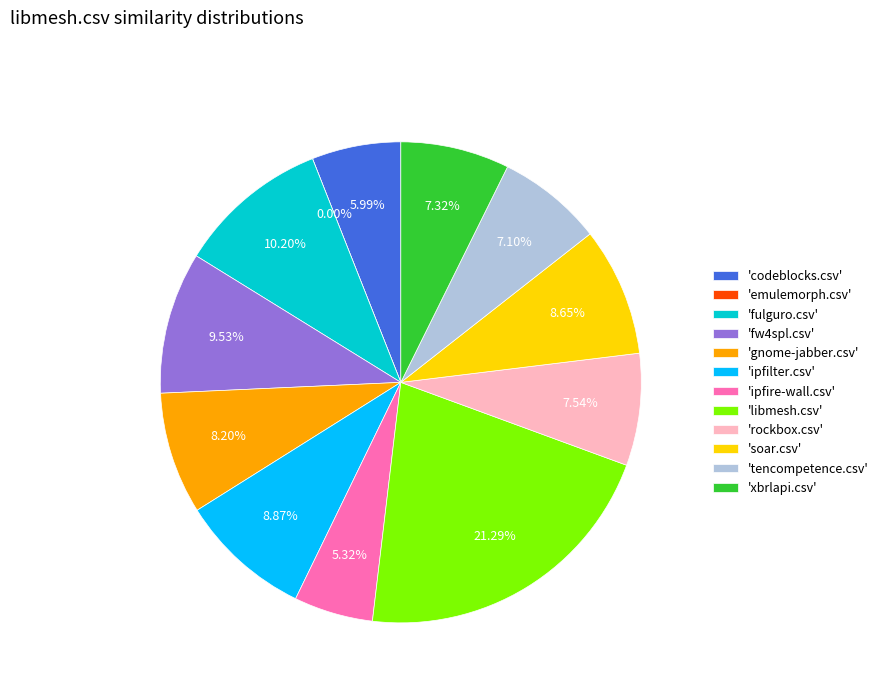

To the nearest percent, what is the combined percentage of ipfilter.csv and emulemorph.csv?

9%